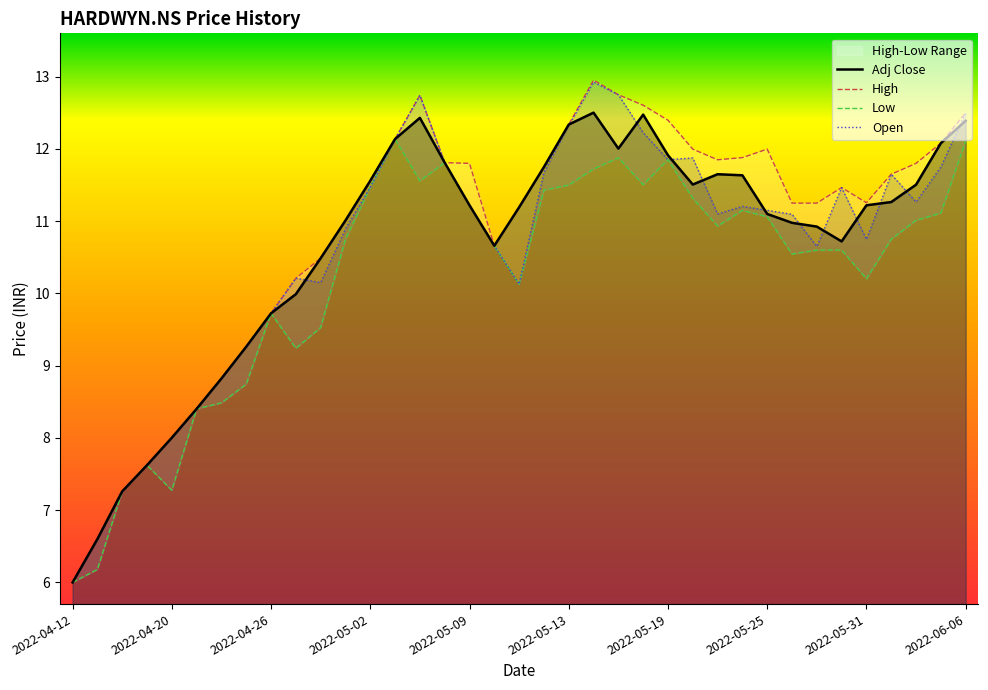

Is it true that Low equals 11.5 at 2022-05-13?

True